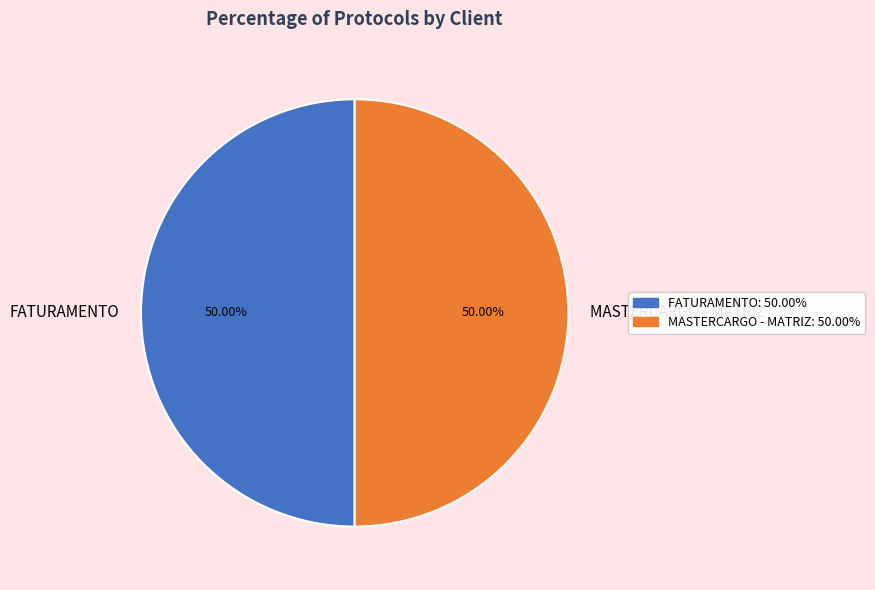

Is it true that MASTERCARGO - MATRIZ is 60% of the pie?

False